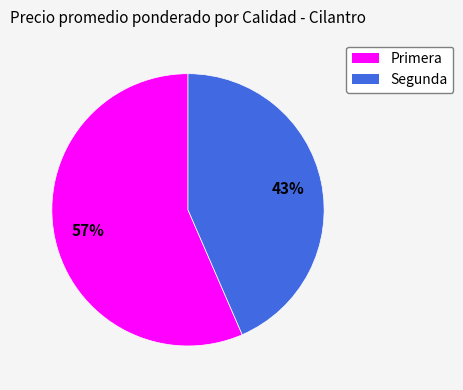

What percentage is the Primera slice, to the nearest percent?

57%